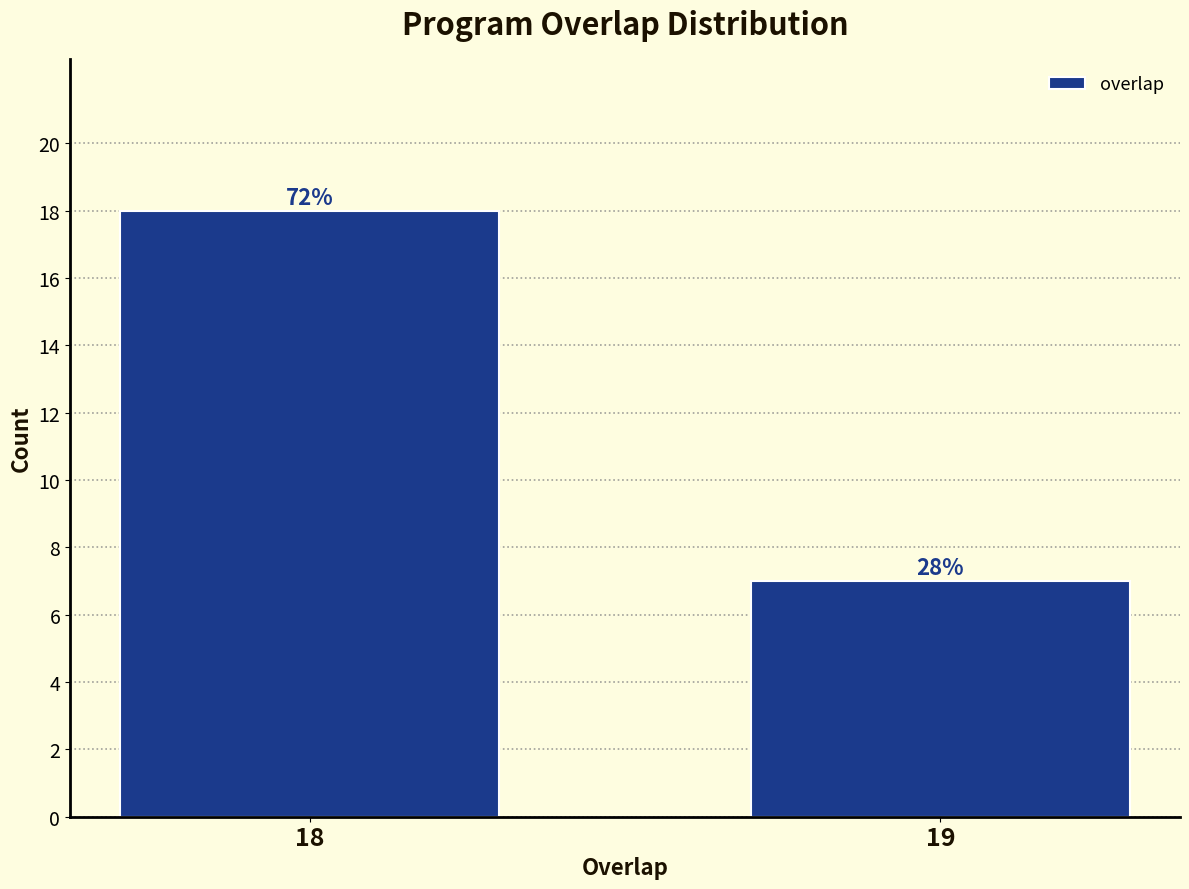

How many bars are there in total?

2